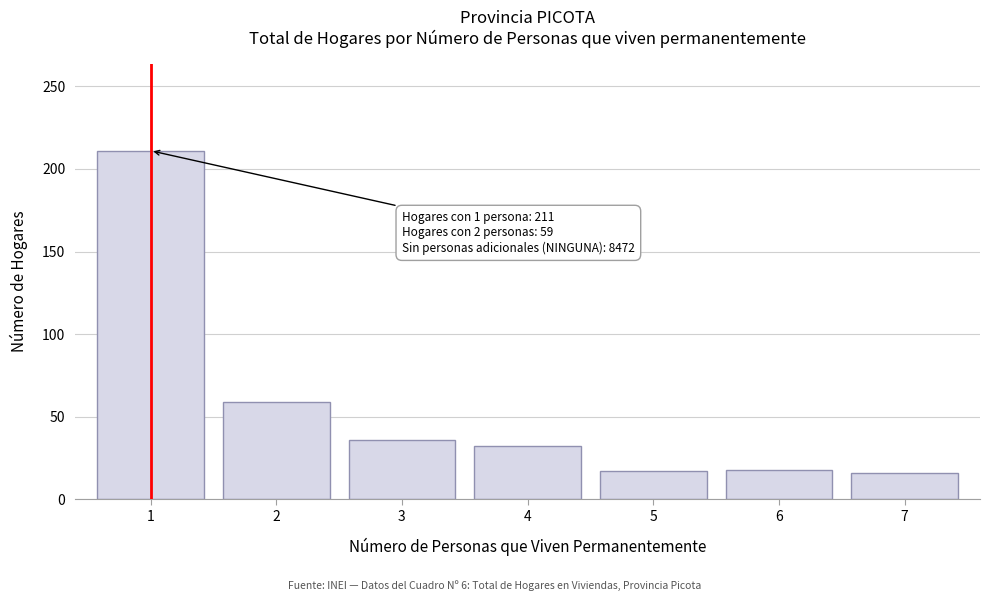

What is the smallest value displayed?

16